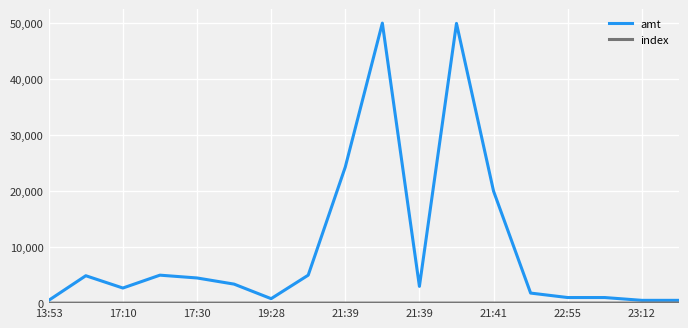

Which series has the largest total across all categories?

amt